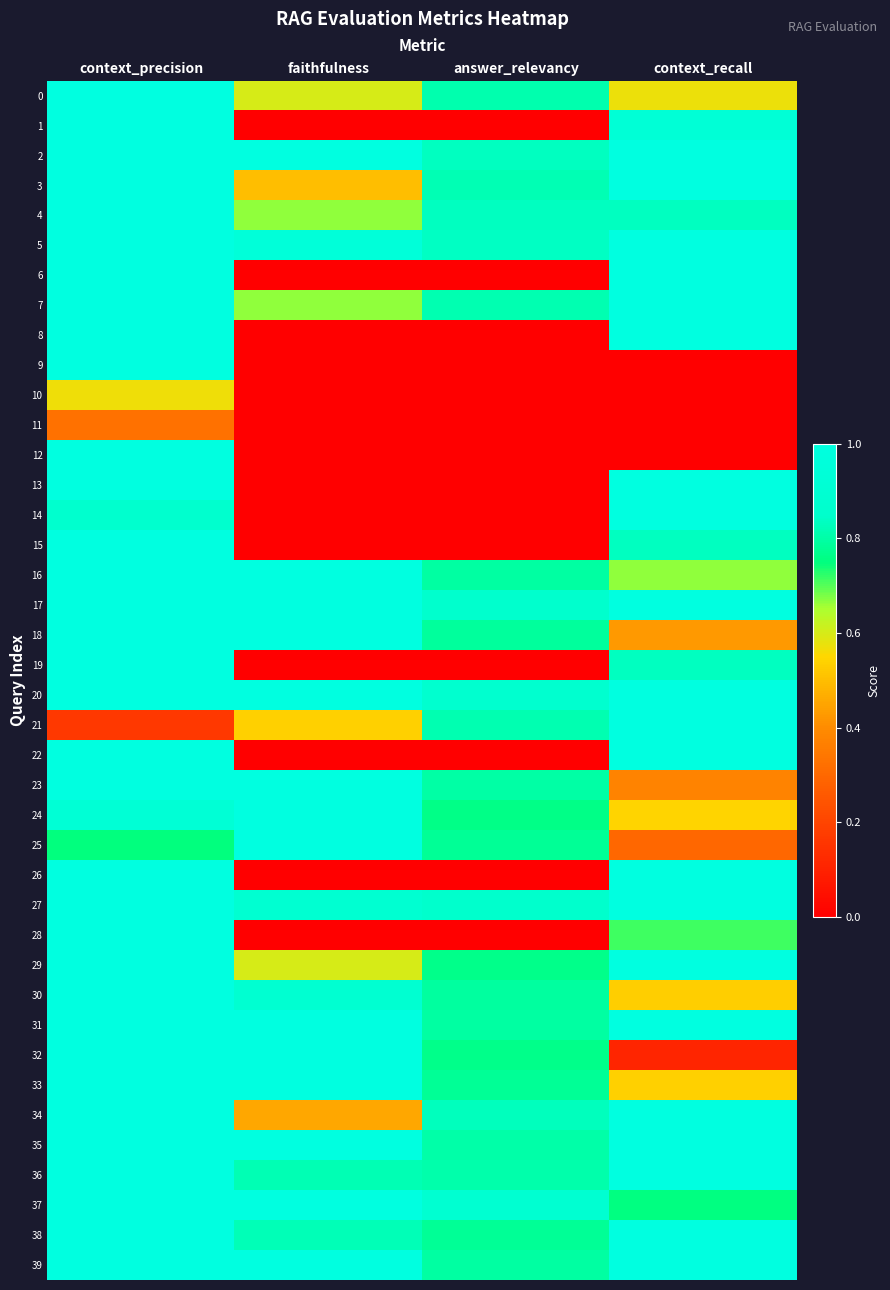

Between answer_relevancy and context_recall, which series saw the biggest shift?

6